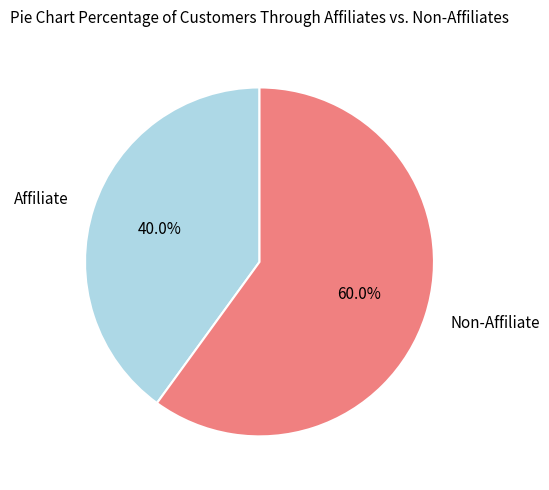

Count the number of slices in the pie.

2